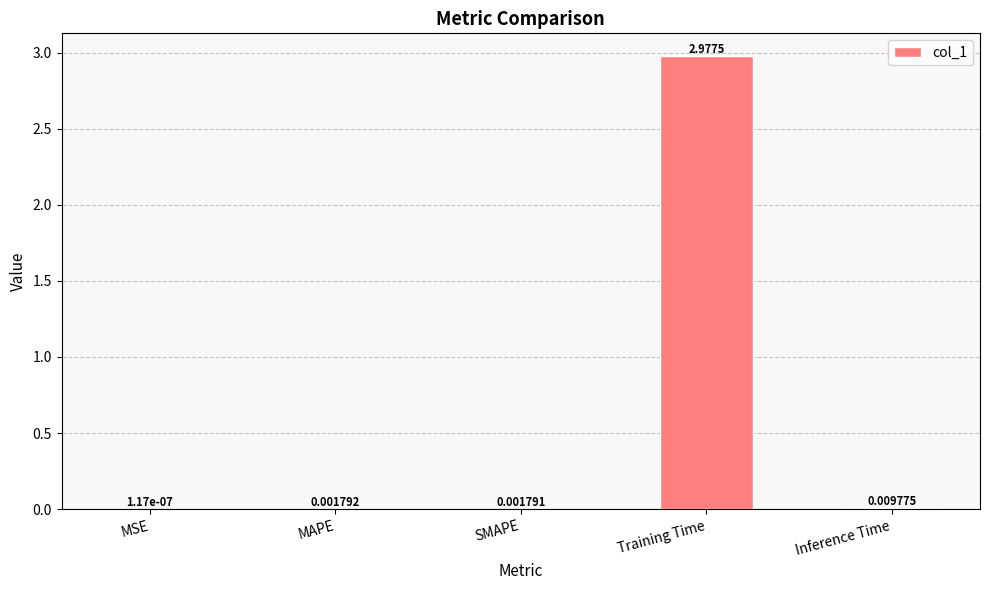

What is the average value?

0.6